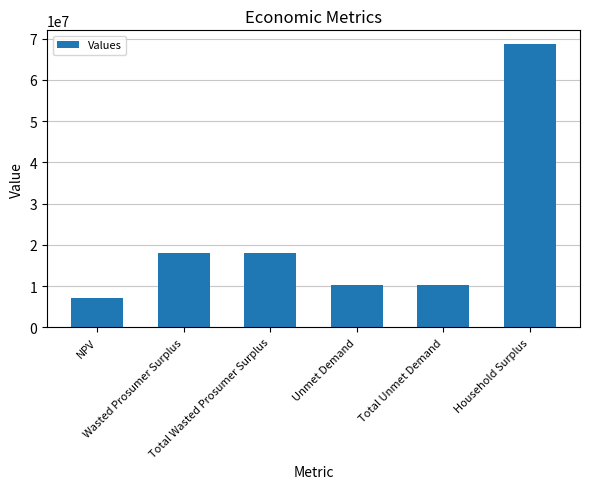

Reading right to left, extract all data points from this chart.

68616551.7	10285071.6	10285071.6	18093321.8	18093321.8	7141802.0